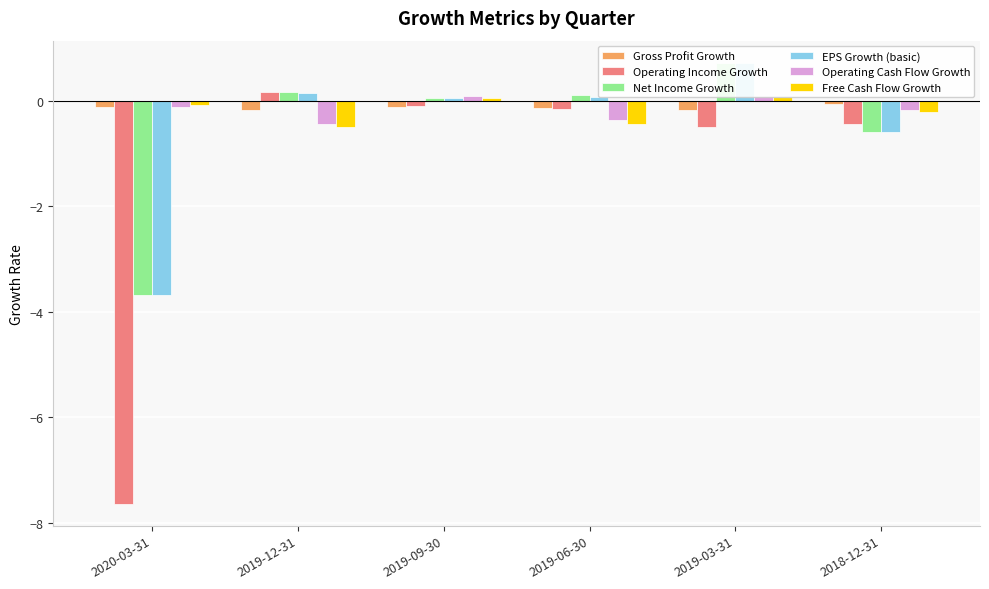

True or false: Free Cash Flow Growth has a value of 0.0 at 2019-03-31.

False